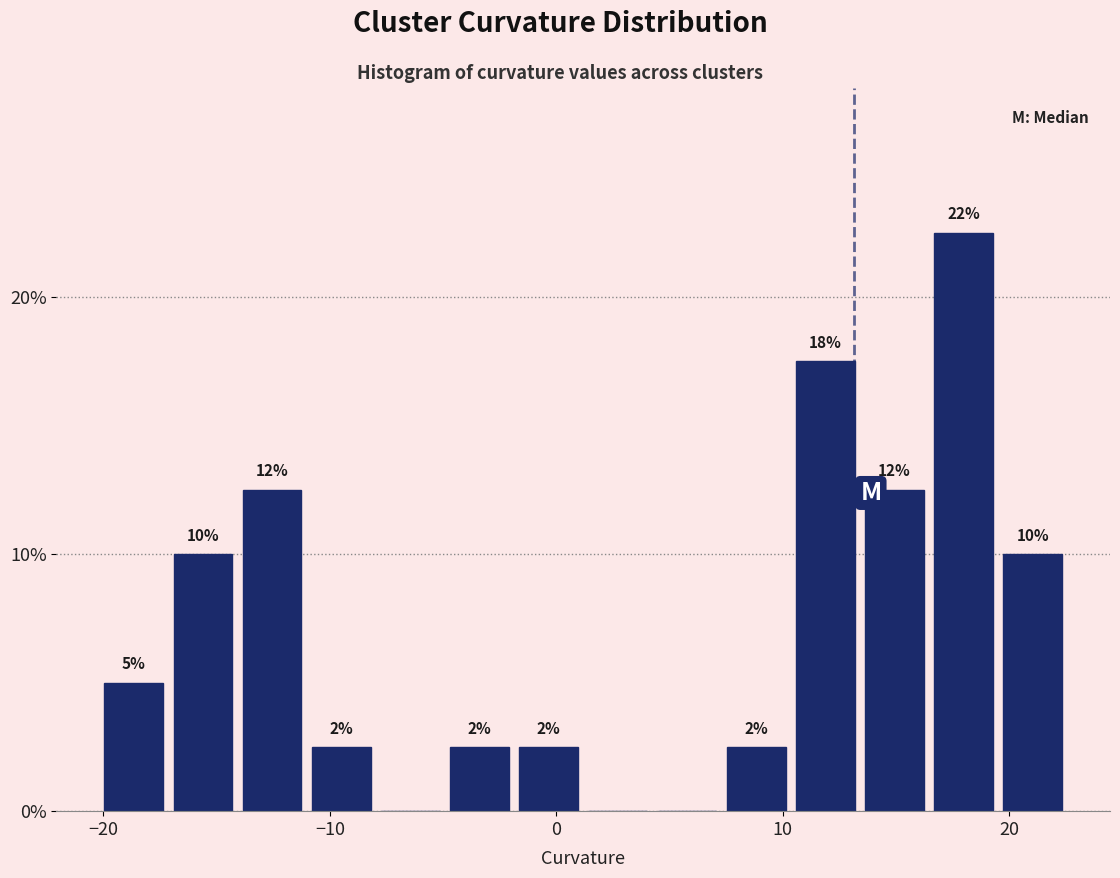

Around what value on the x-axis is the tallest bar? Give the approximate position of its centre, as read against the axis.

18